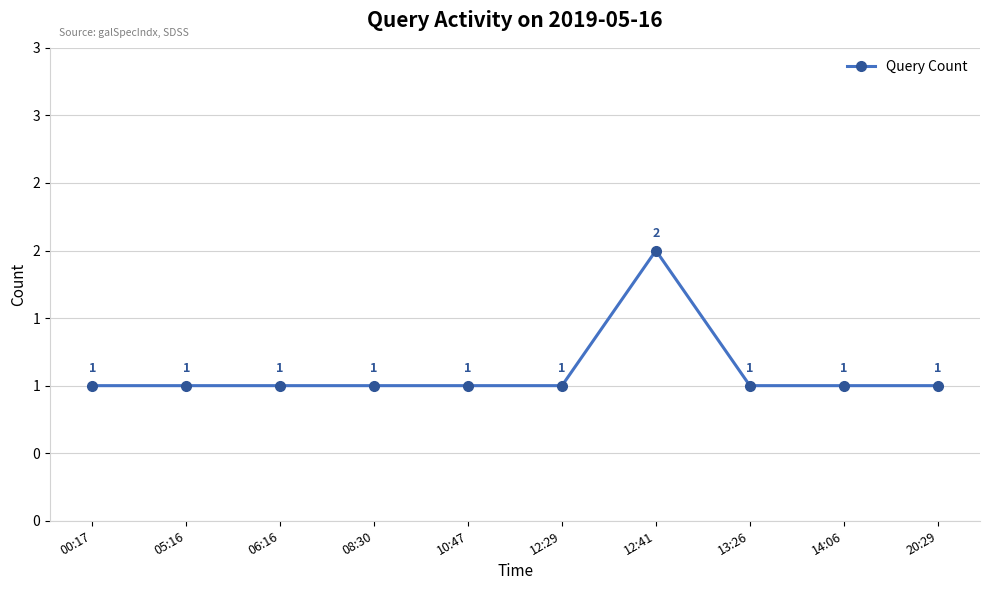

List the labels in order of value, smallest first.

00:17, 05:16, 06:16, 08:30, 10:47, 12:29, 13:26, 14:06, 20:29, 12:41